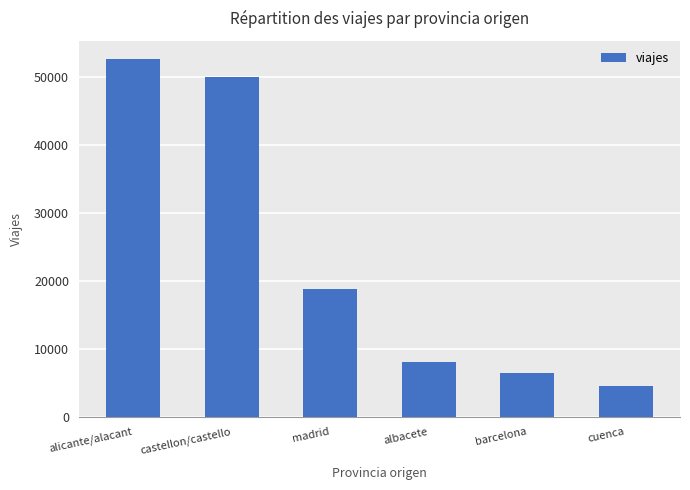

Reading left to right, list all the values displayed in this chart.

alicante/alacant=52653	castellon/castello=49887	madrid=18723	albacete=7978	barcelona=6400	cuenca=4575